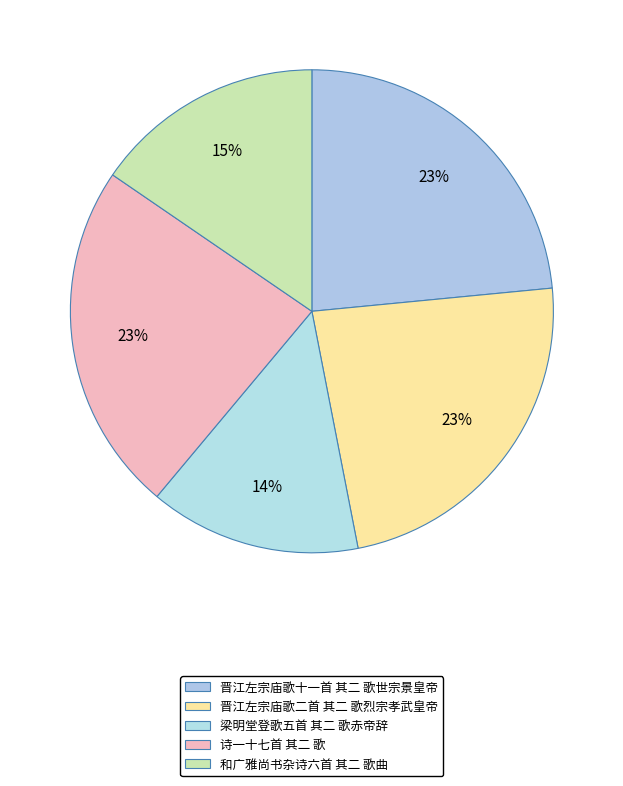

Between 诗一十七首 其二 歌 and 晋江左宗庙歌十一首 其二 歌世宗景皇帝, which is larger?

诗一十七首 其二 歌